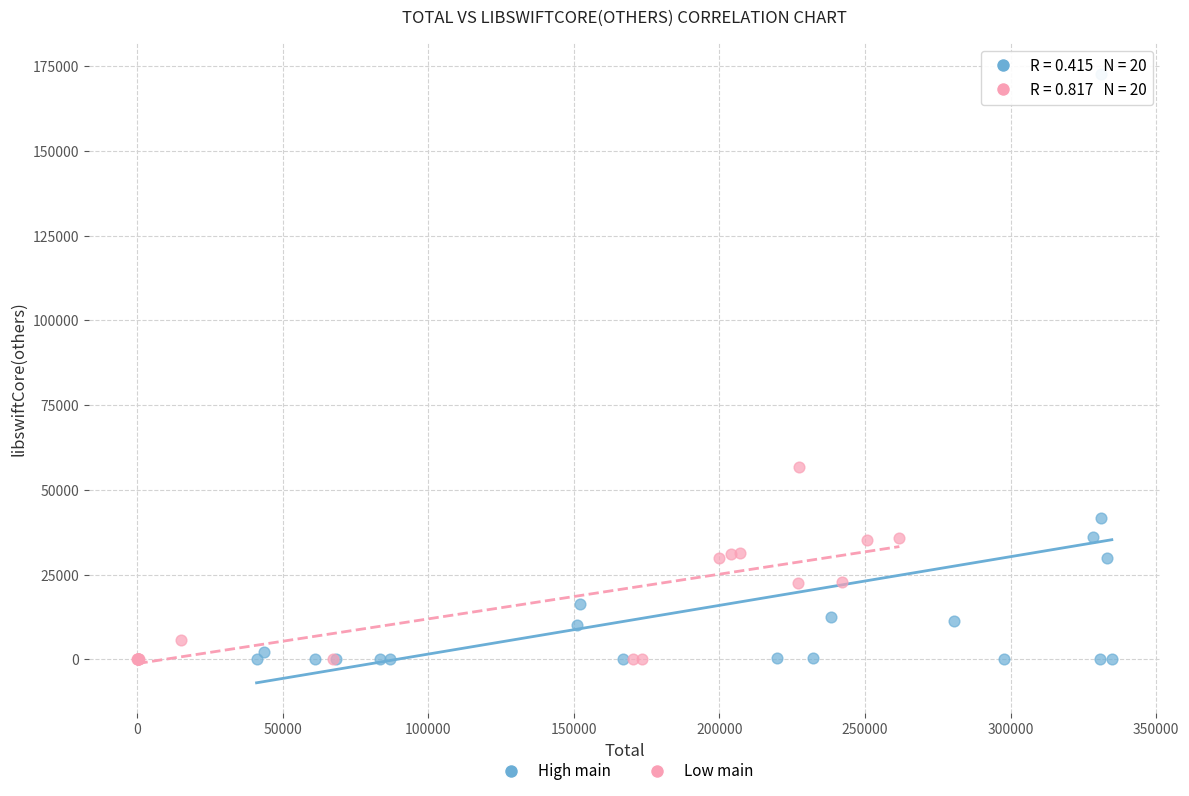

What are all the series names shown in the legend?

High main, Low main